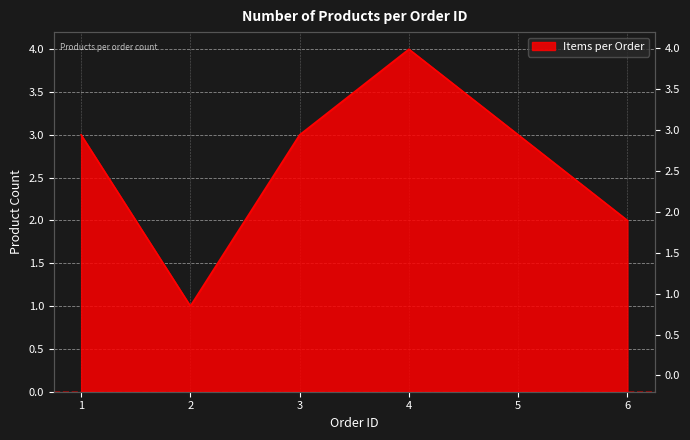

Reading left to right, transcribe all the data shown in this chart.

1=3	2=1	3=3	4=4	5=3	6=2